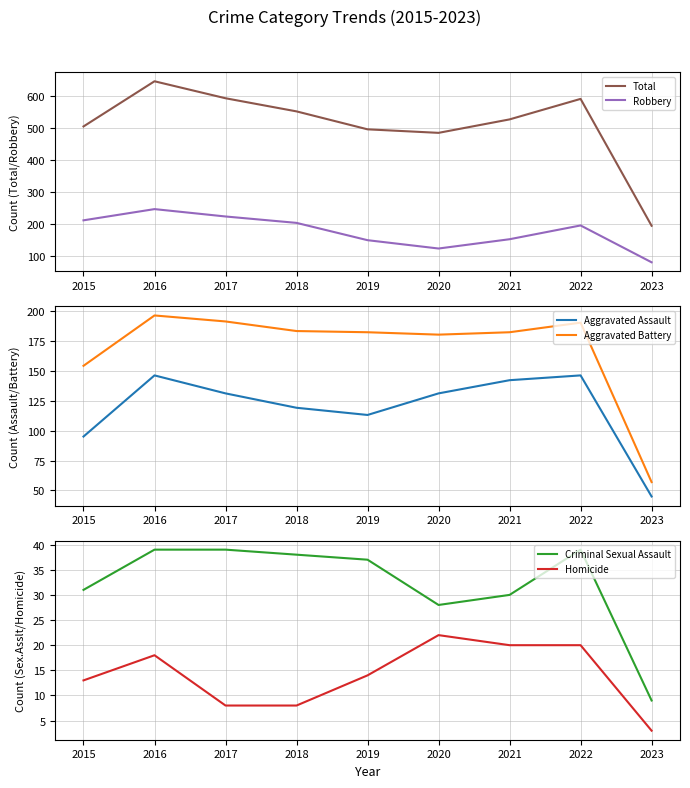

How many data points in Criminal Sexual Assault are less than 37?

4